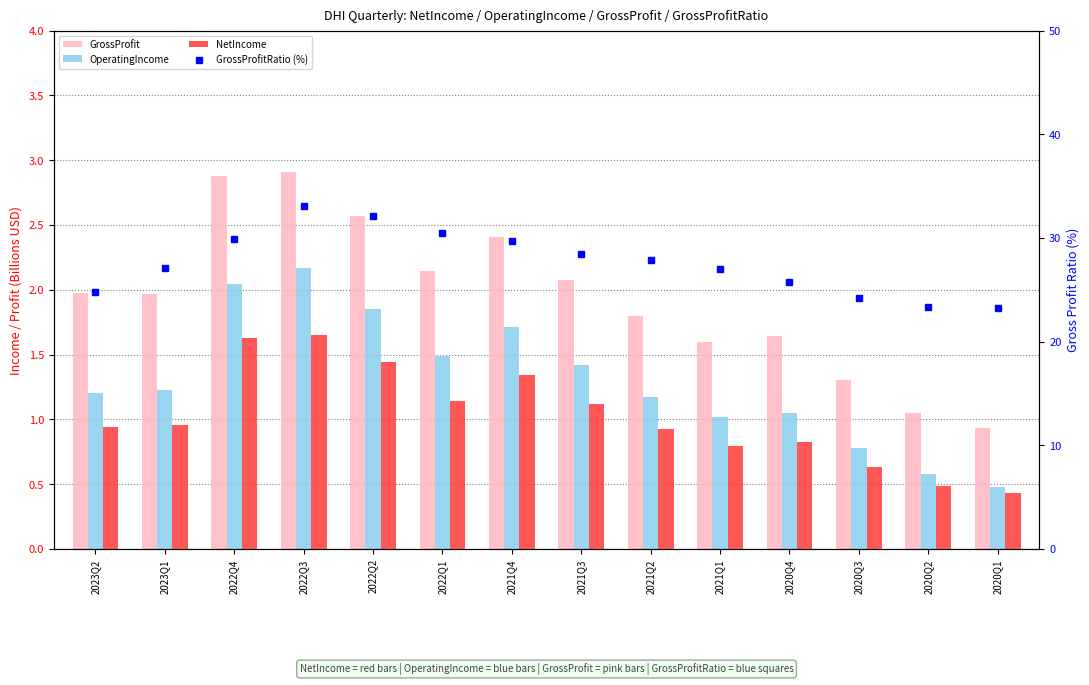

Reading right to left, list all the values displayed in this chart.

GrossProfit: 2020Q1=0.9	2020Q2=1.0	2020Q3=1.3	2020Q4=1.6	2021Q1=1.6	2021Q2=1.8	2021Q3=2.1	2021Q4=2.4	2022Q1=2.1	2022Q2=2.6	2022Q3=2.9	2022Q4=2.9	2023Q1=2.0	2023Q2=2.0
OperatingIncome: 2020Q1=0.5	2020Q2=0.6	2020Q3=0.8	2020Q4=1.0	2021Q1=1.0	2021Q2=1.2	2021Q3=1.4	2021Q4=1.7	2022Q1=1.5	2022Q2=1.9	2022Q3=2.2	2022Q4=2.0	2023Q1=1.2	2023Q2=1.2
NetIncome: 2020Q1=0.4	2020Q2=0.5	2020Q3=0.6	2020Q4=0.8	2021Q1=0.8	2021Q2=0.9	2021Q3=1.1	2021Q4=1.3	2022Q1=1.1	2022Q2=1.4	2022Q3=1.6	2022Q4=1.6	2023Q1=1.0	2023Q2=0.9
GrossProfitRatio (%): 2020Q1=23.3	2020Q2=23.3	2020Q3=24.2	2020Q4=25.7	2021Q1=27.0	2021Q2=27.9	2021Q3=28.4	2021Q4=29.7	2022Q1=30.4	2022Q2=32.1	2022Q3=33.1	2022Q4=29.9	2023Q1=27.1	2023Q2=24.8